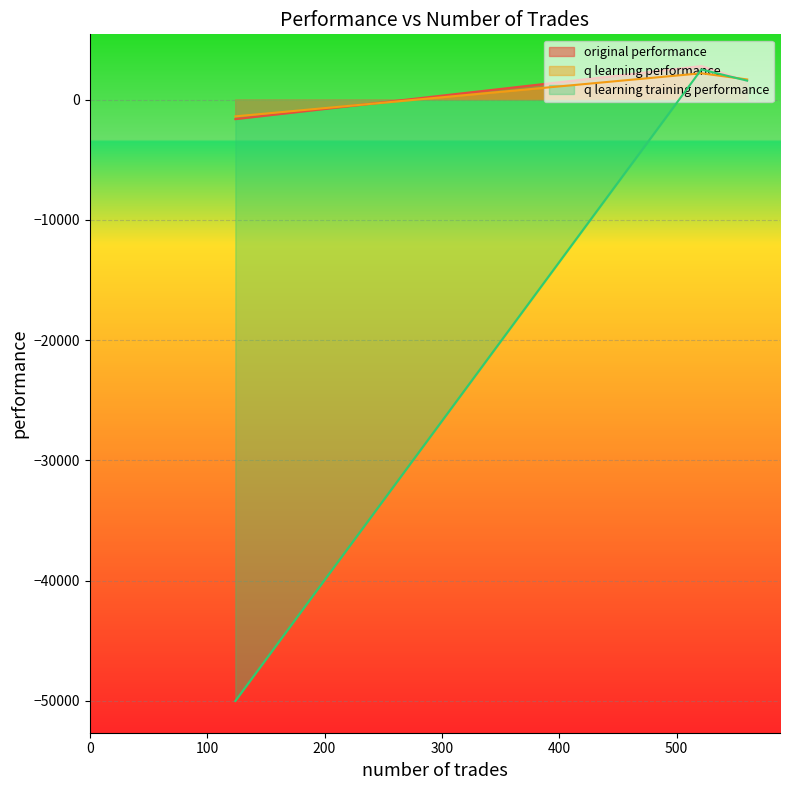

The q learning performance series shows 3465.9 at 521. True or false?

False